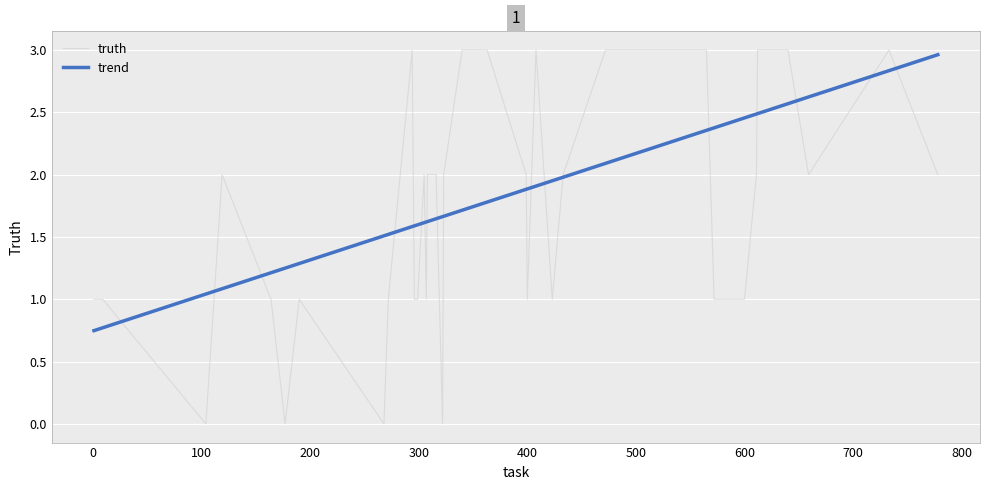

What is the highest value of the truth series?

3